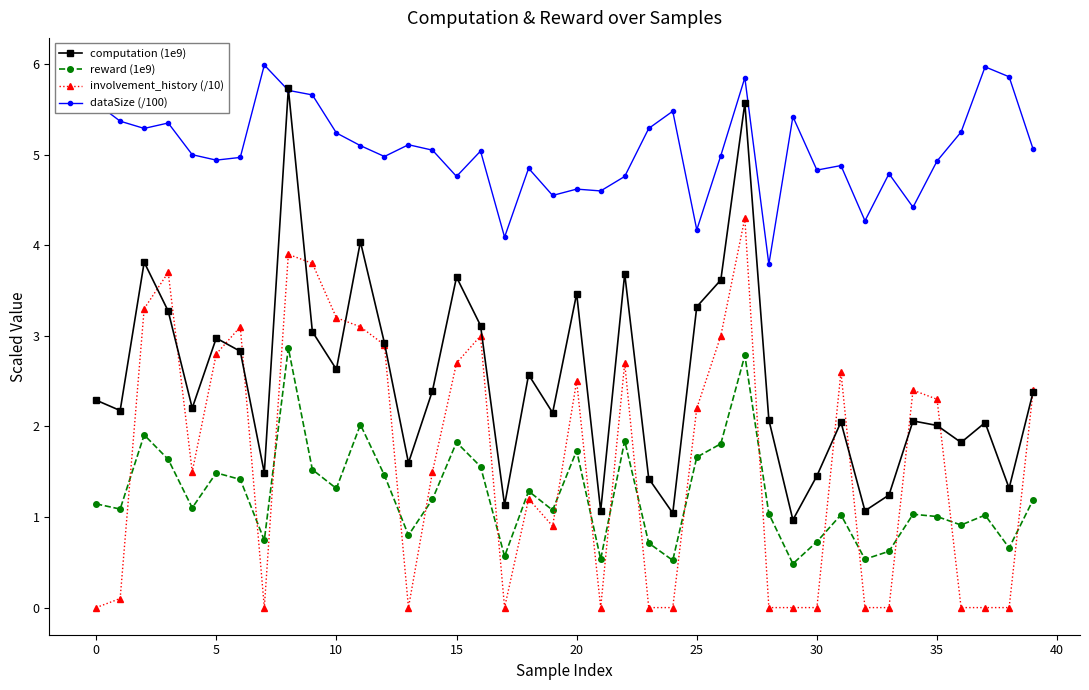

How many data points does each series have?

40